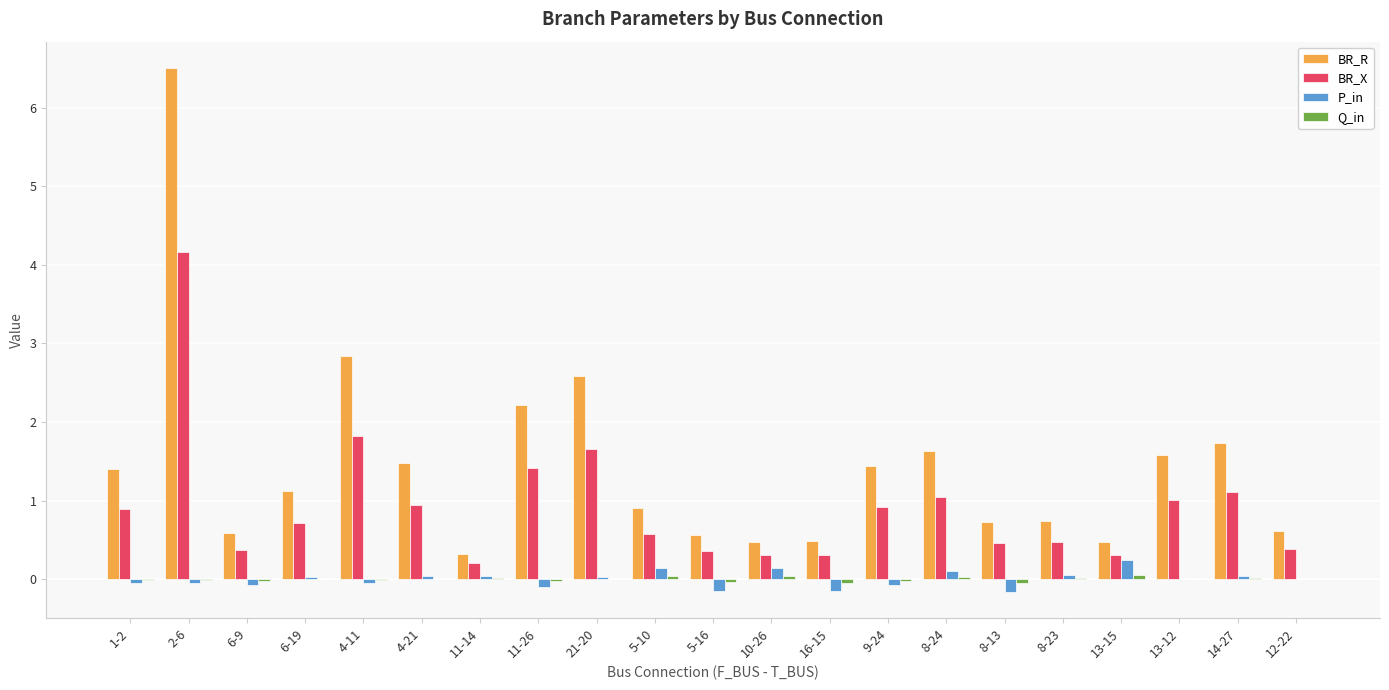

The P_in series shows 0.2 at 13-15. True or false?

True